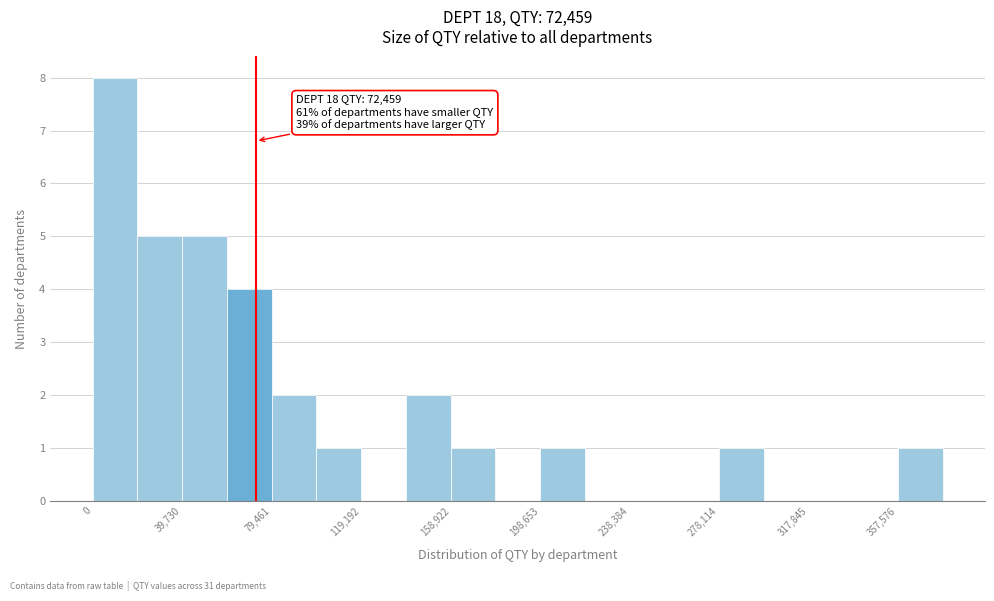

Around what value on the x-axis is the tallest bar? Give the approximate position of its centre, as read against the axis.

10000